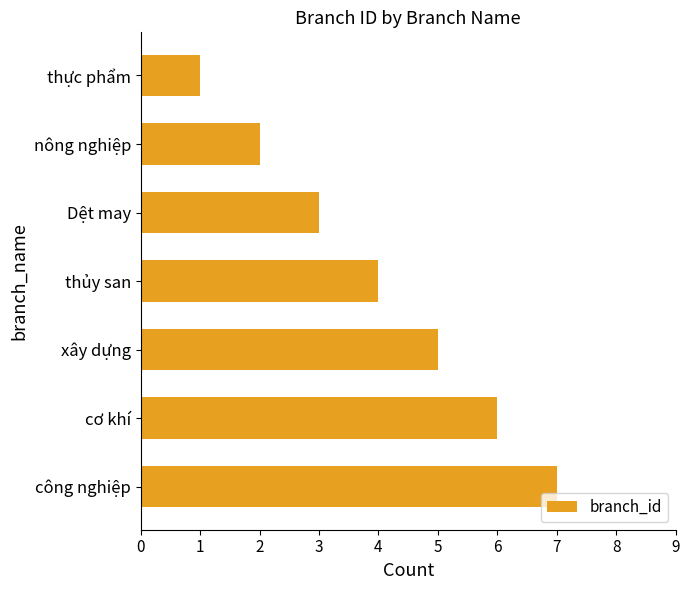

The chart shows a value of 4 at Dệt may. True or false?

False